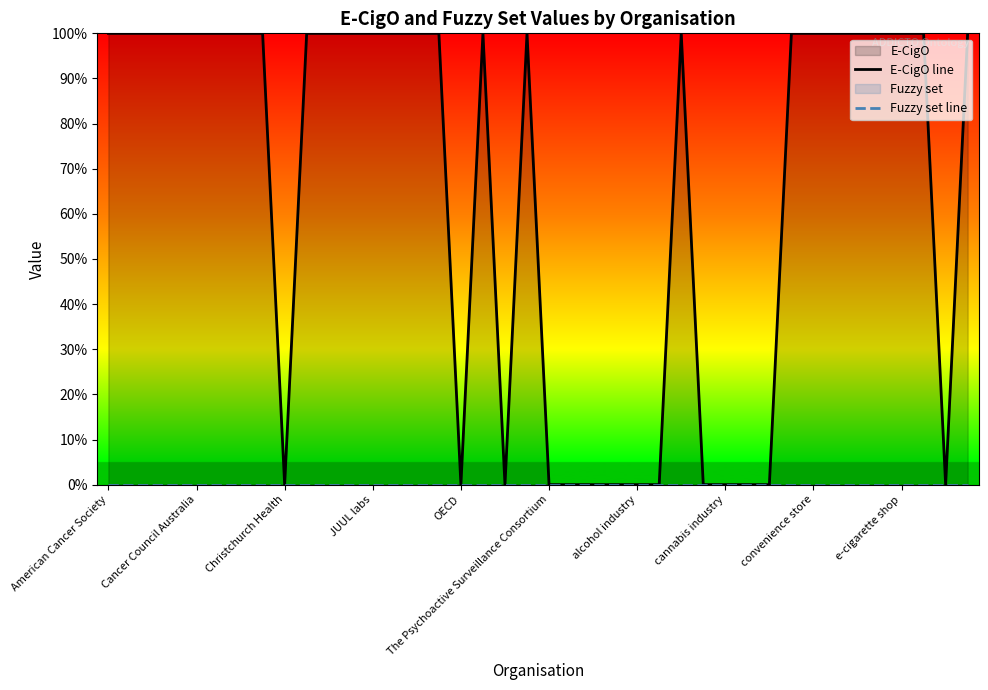

True or false: Fuzzy set line and E-CigO line cross at least once.

False